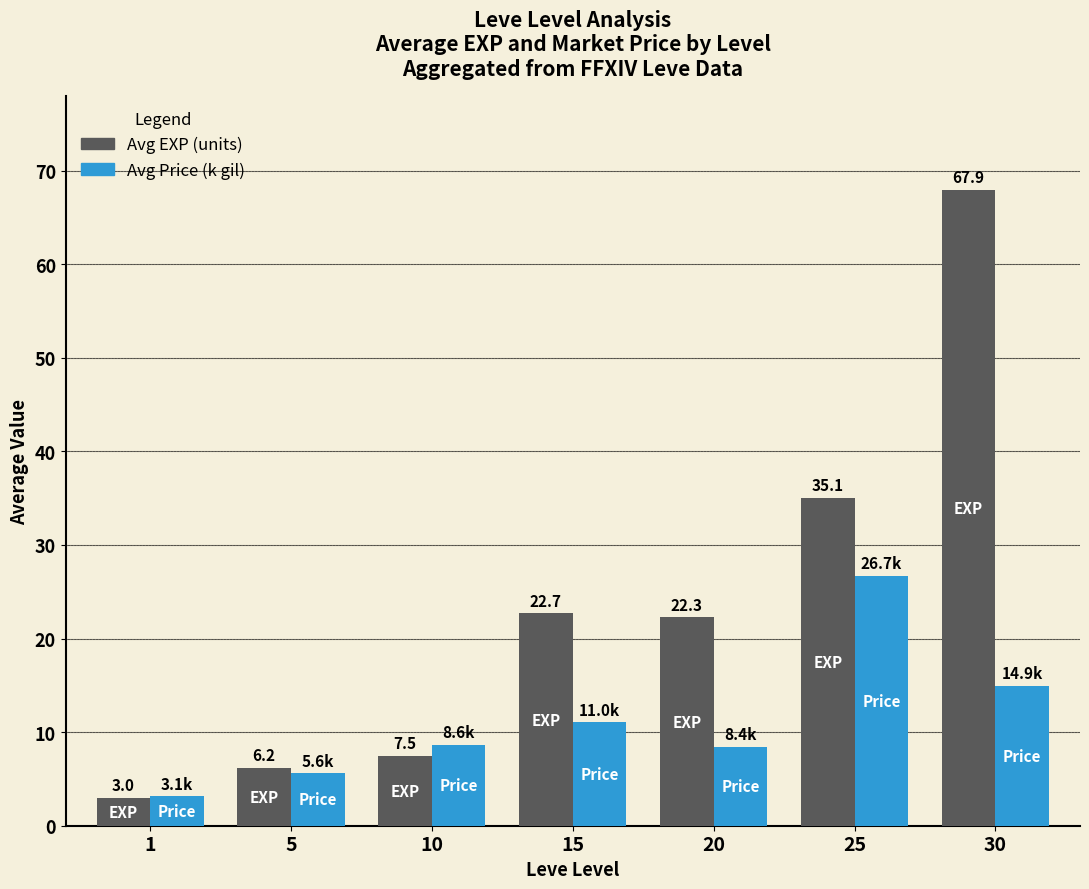

Does the chart contain stacked bars?

No